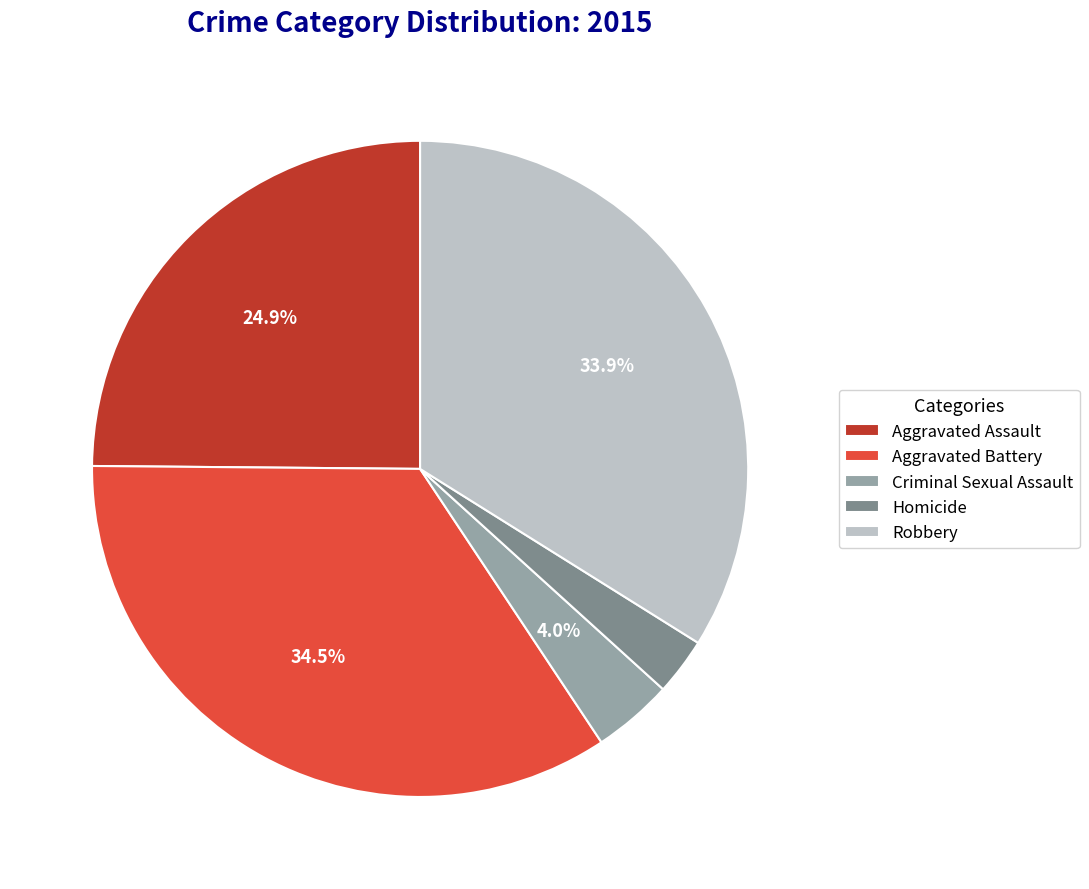

How many segments does this pie chart have?

5